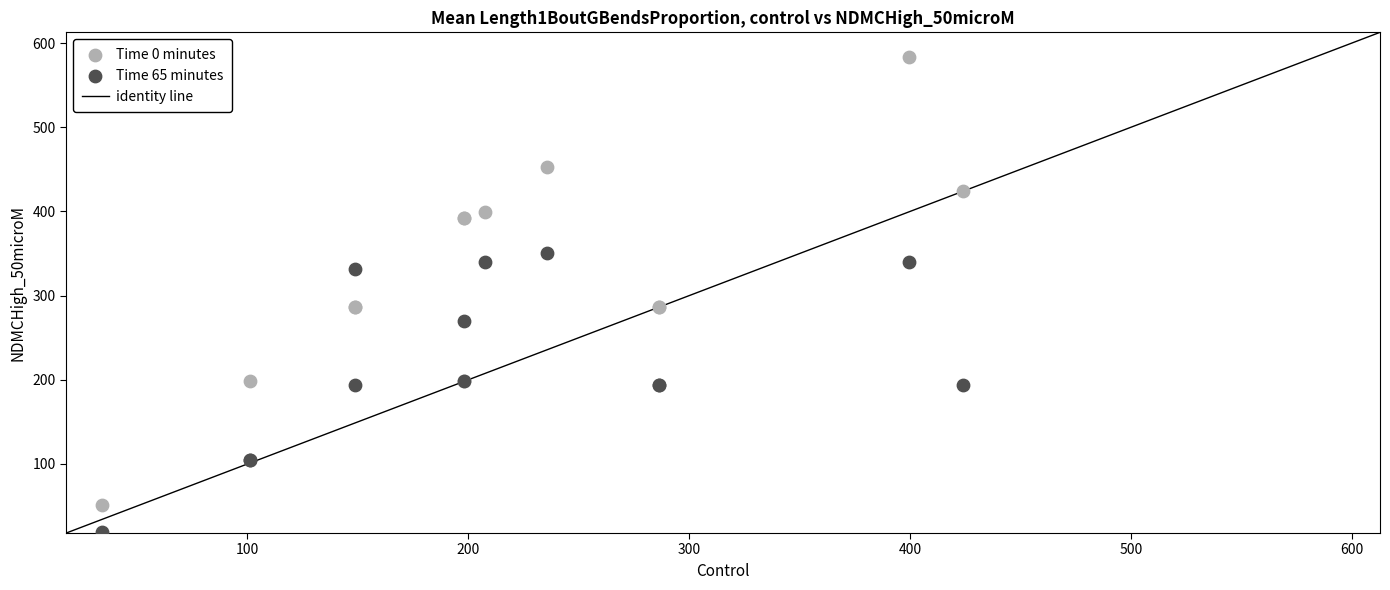

Which series has the widest spread of Y values?

Time 0 minutes